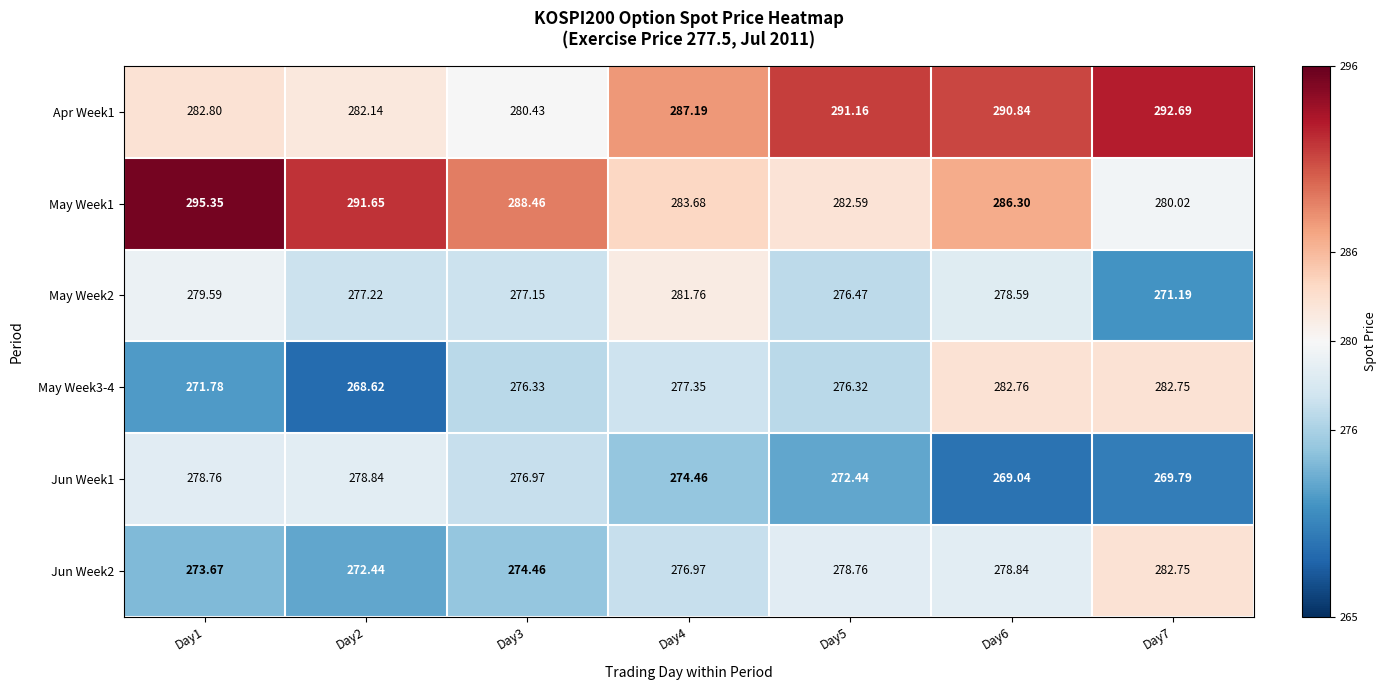

Is the value of May Week3-4 at Day3 greater than the value of Jun Week2 at Day4?

No